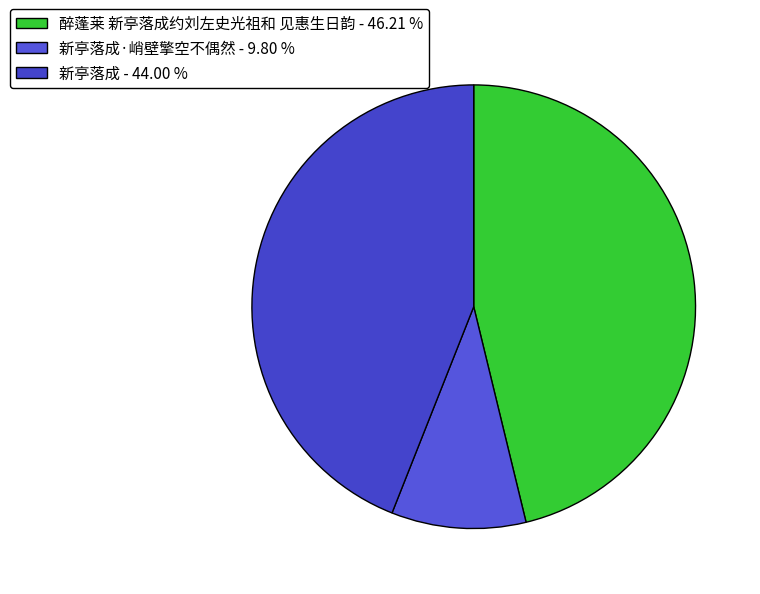

How many slices are in this pie chart?

3